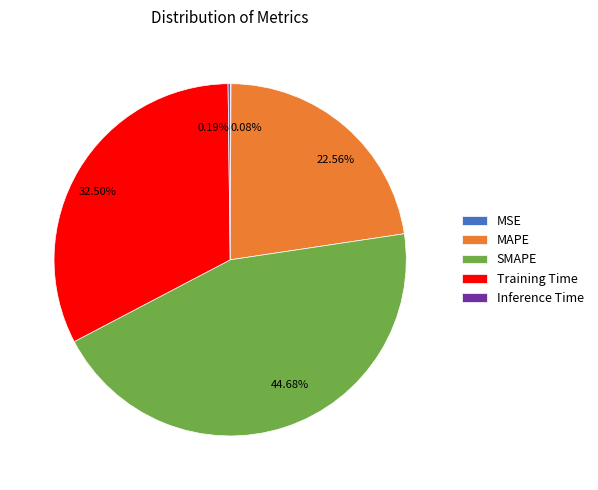

How much of the chart is everything except SMAPE?

55.3%